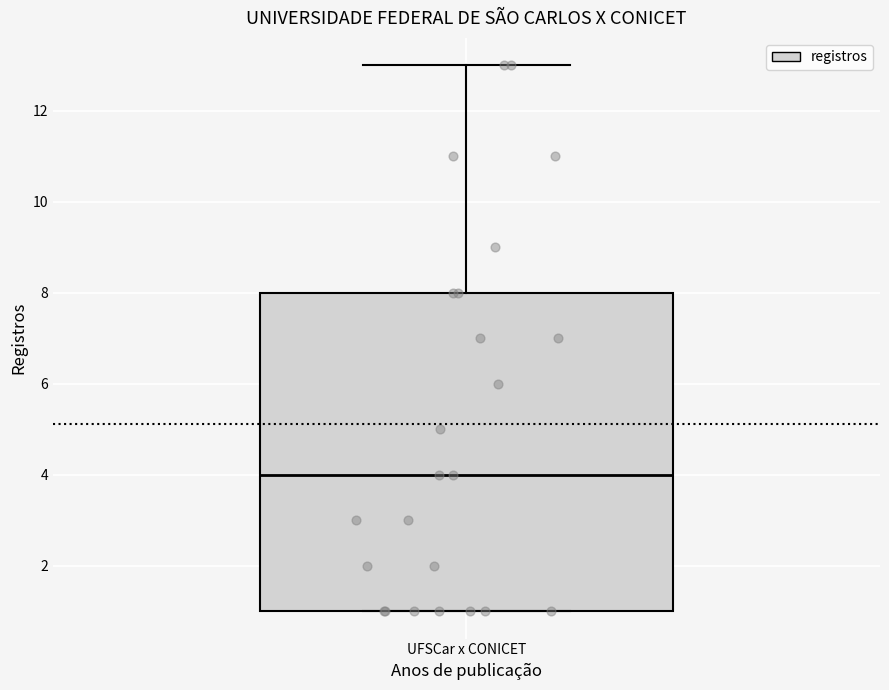

Transcribe this box plot: give where the median line is, the range the box spans, and where the two whiskers end, as read against the y-axis. The values are not printed on the chart, so give them approximately, as read against the axis.

median 4, box 1 to 8, whiskers 1 to 13